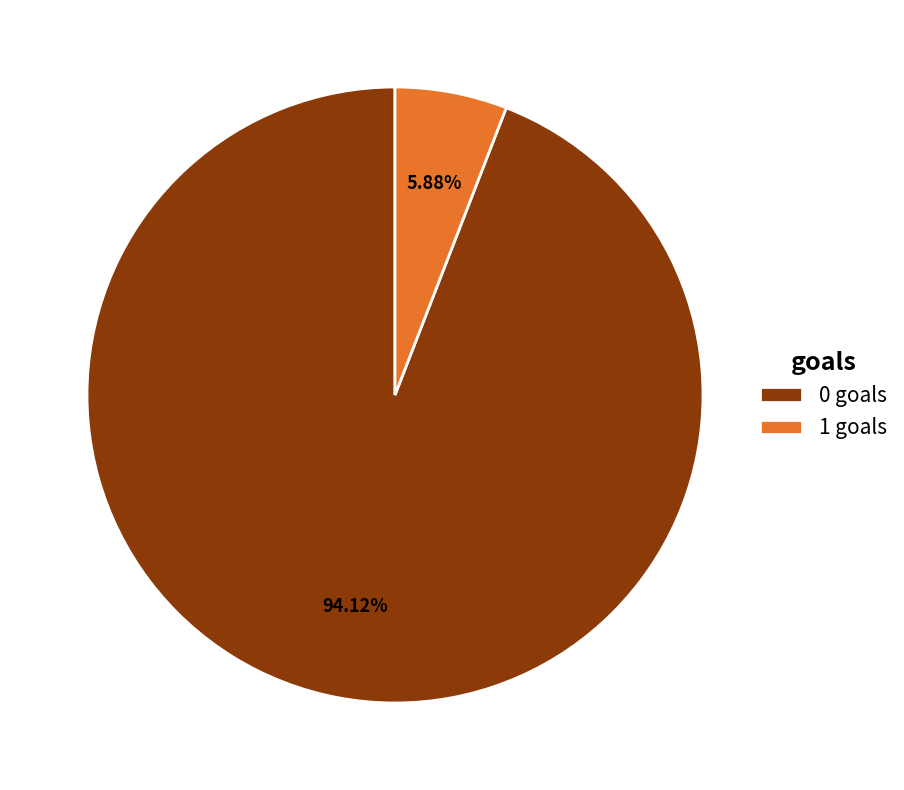

Count the number of slices in the pie.

2